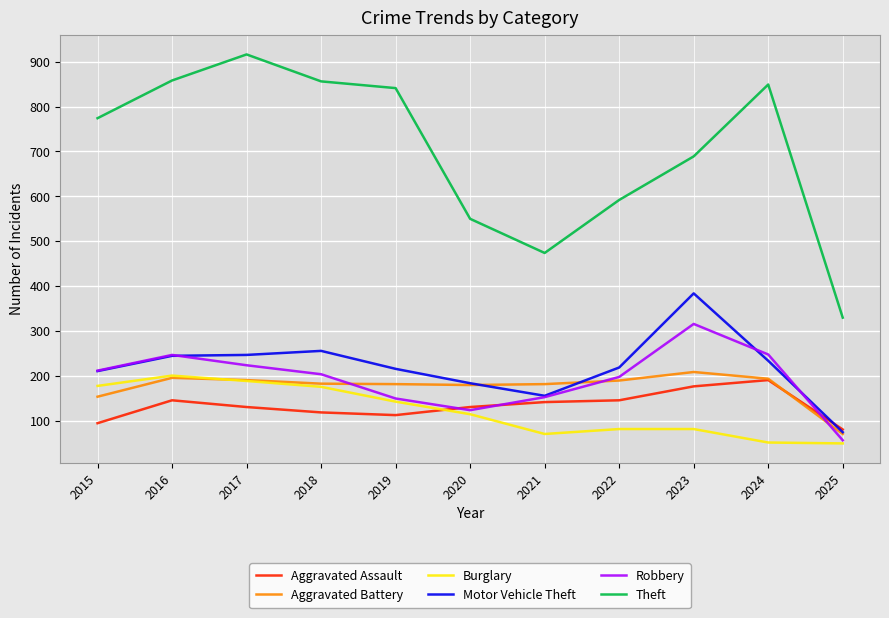

Which series has the widest spread of values?

Theft